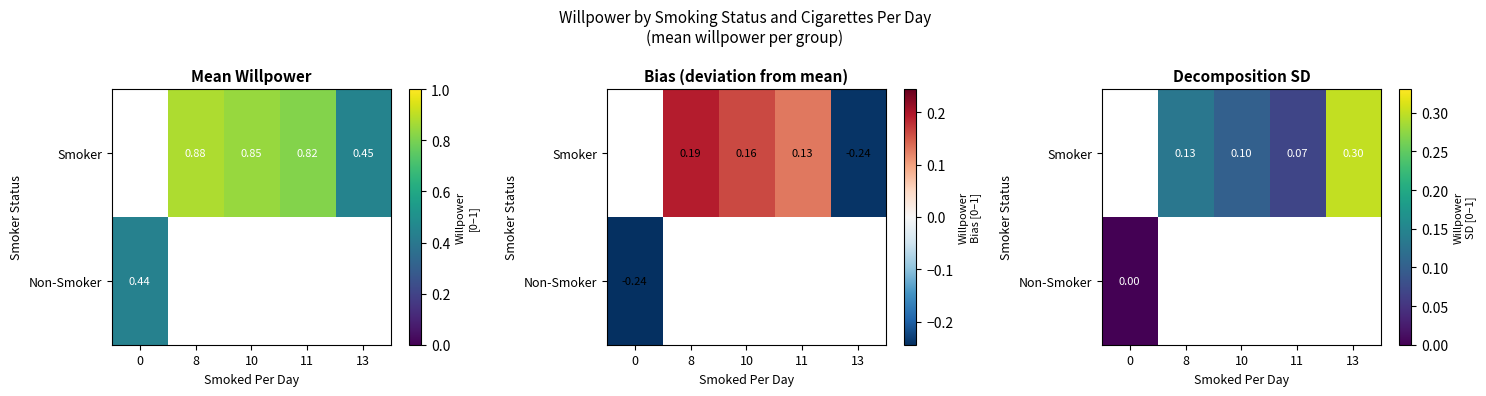

List the labels in order of Non-Smoker value, largest first.

0, 8, 10, 11, 13